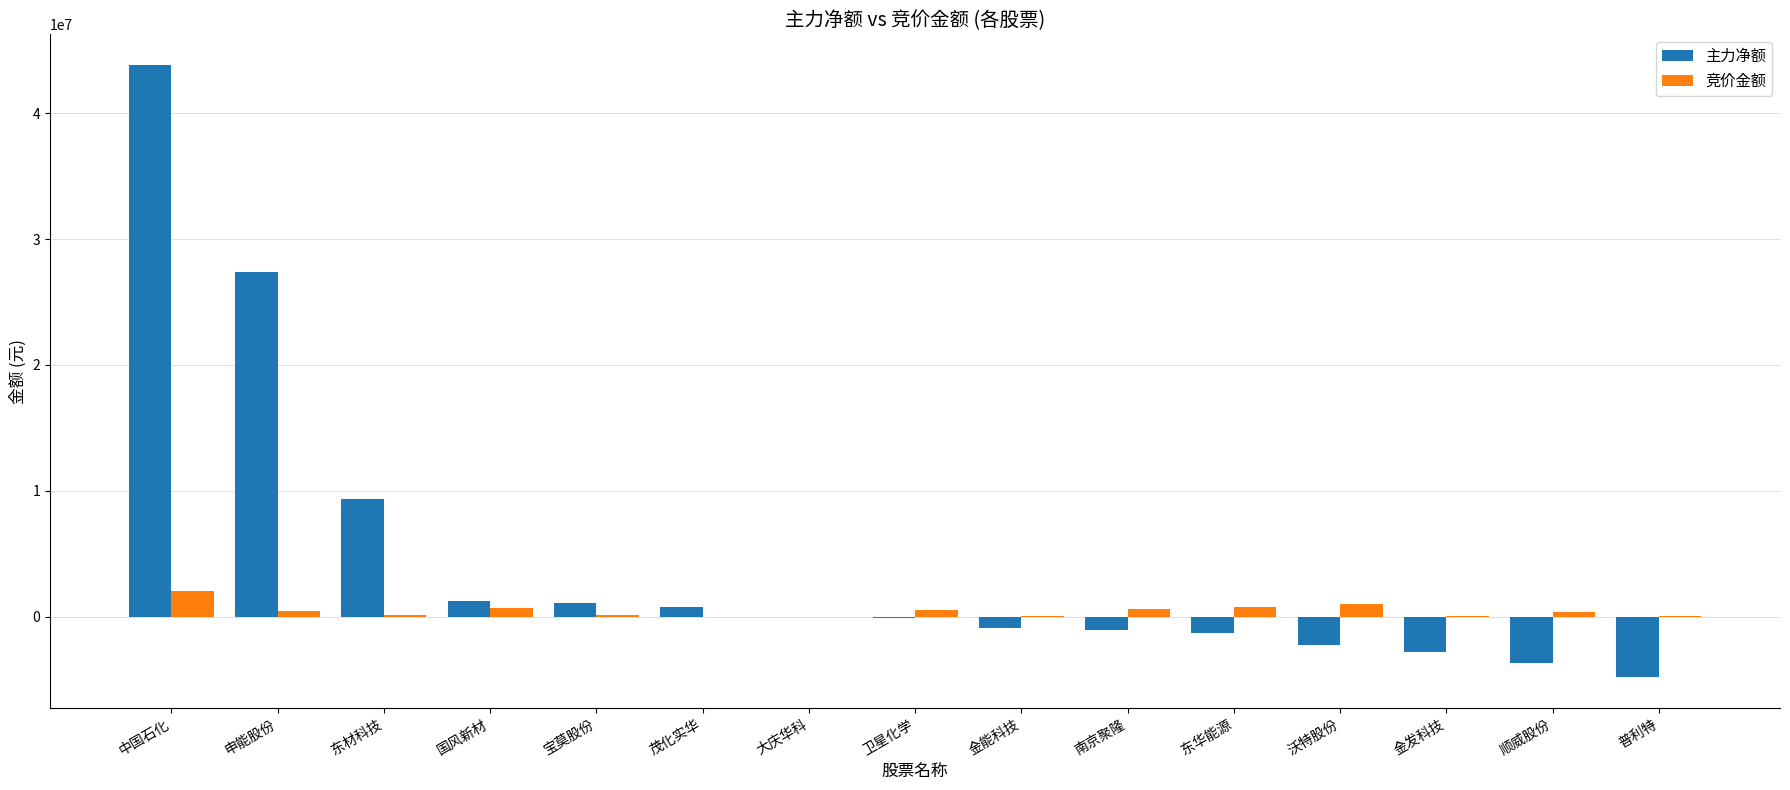

The 主力净额 series shows 9335122 at 东材科技. True or false?

True